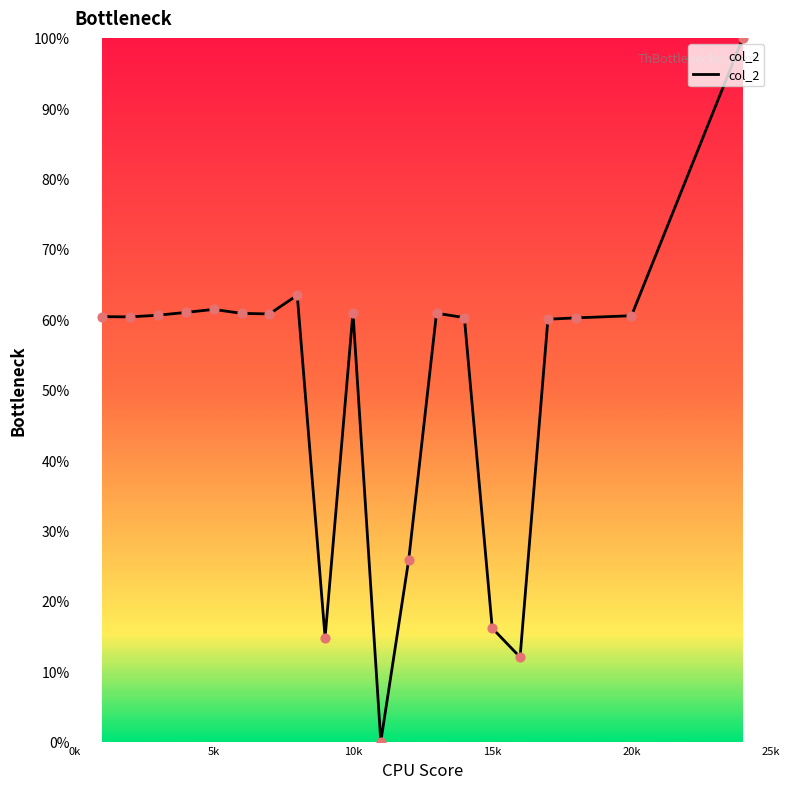

What is the difference between the maximum and minimum values?

100.0